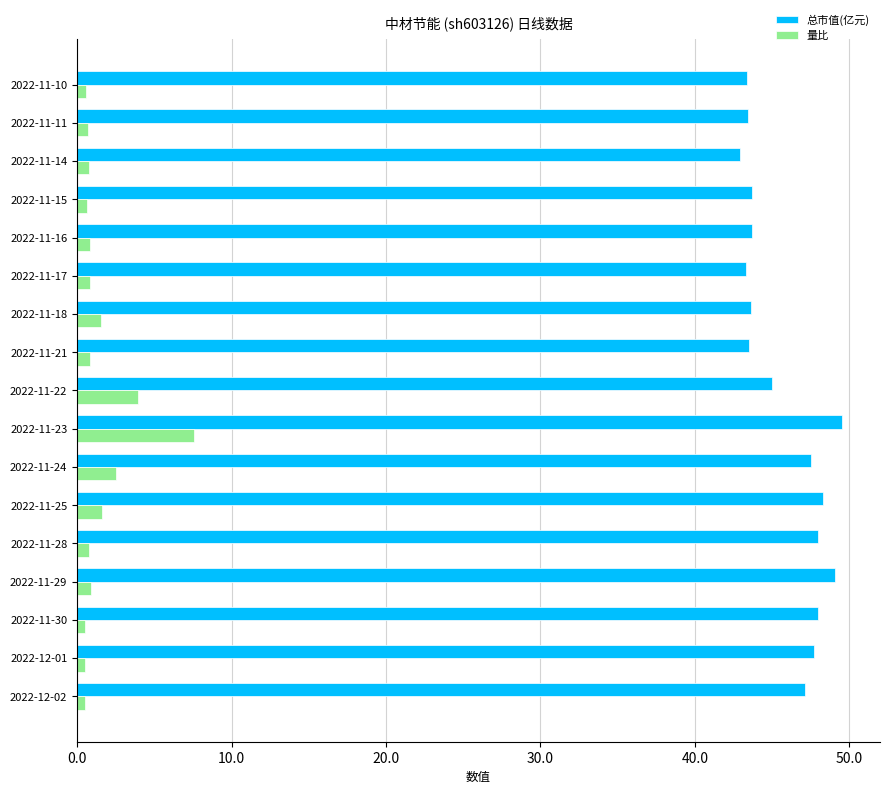

What is the minimum value for 总市值(亿元)?

42.9